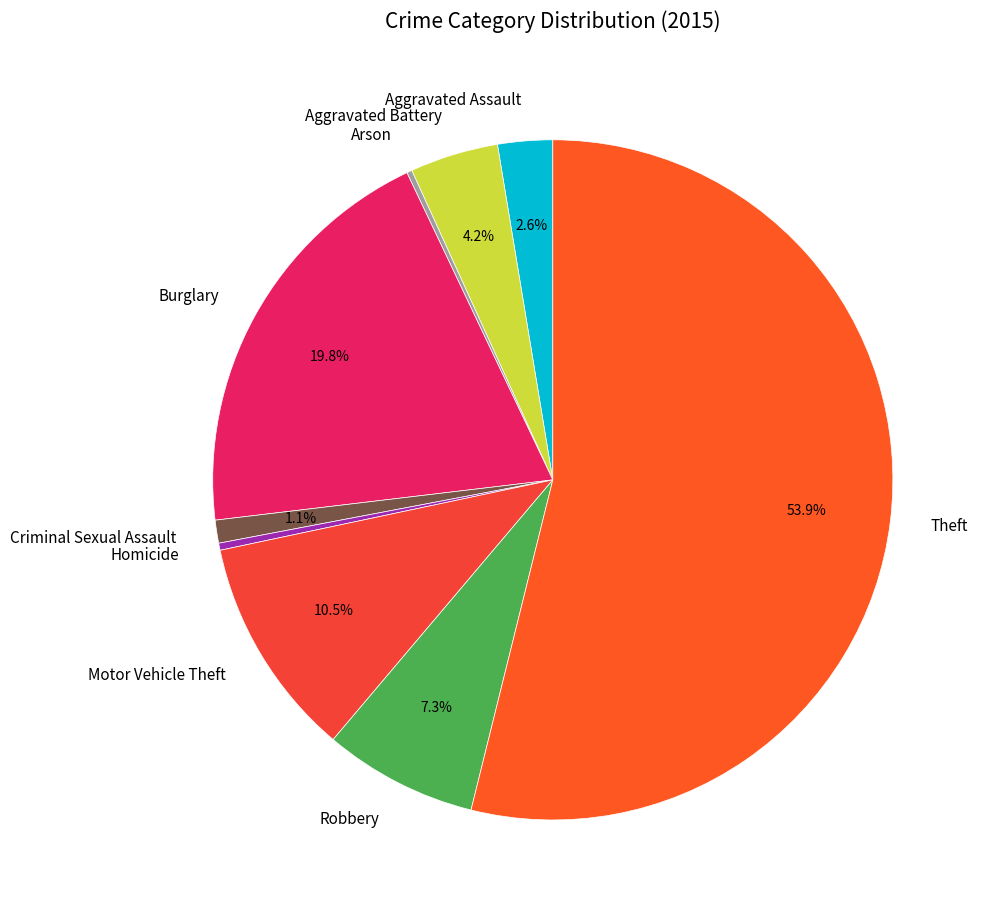

Which slice is the largest?

Theft